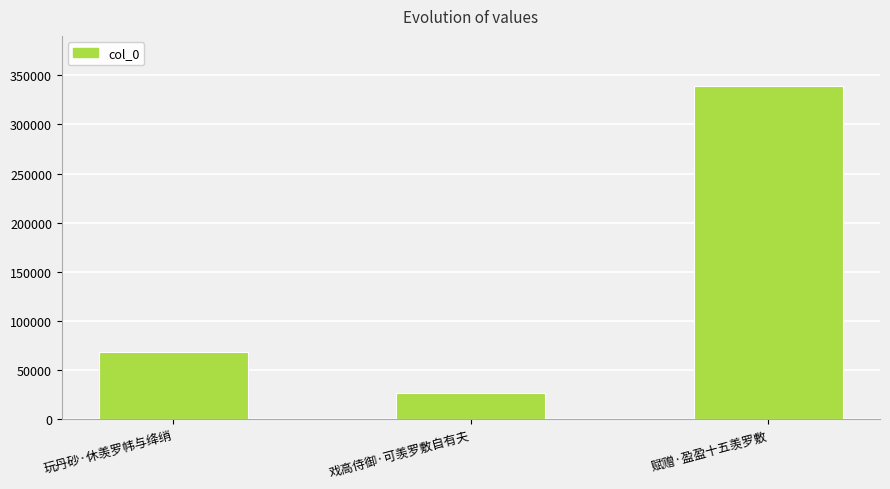

What is the difference between the second highest and minimum values?

41773